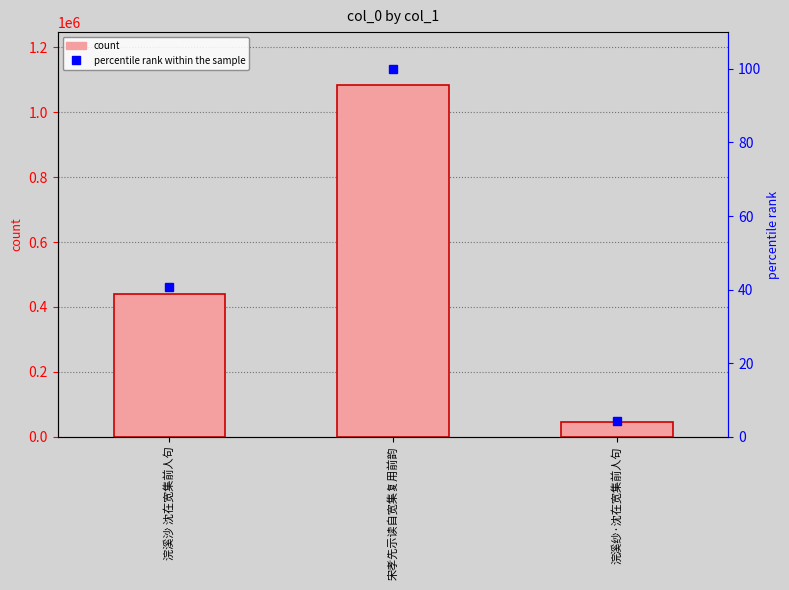

List the series in order of their peak value, highest first.

col_0, percentile rank within the sample